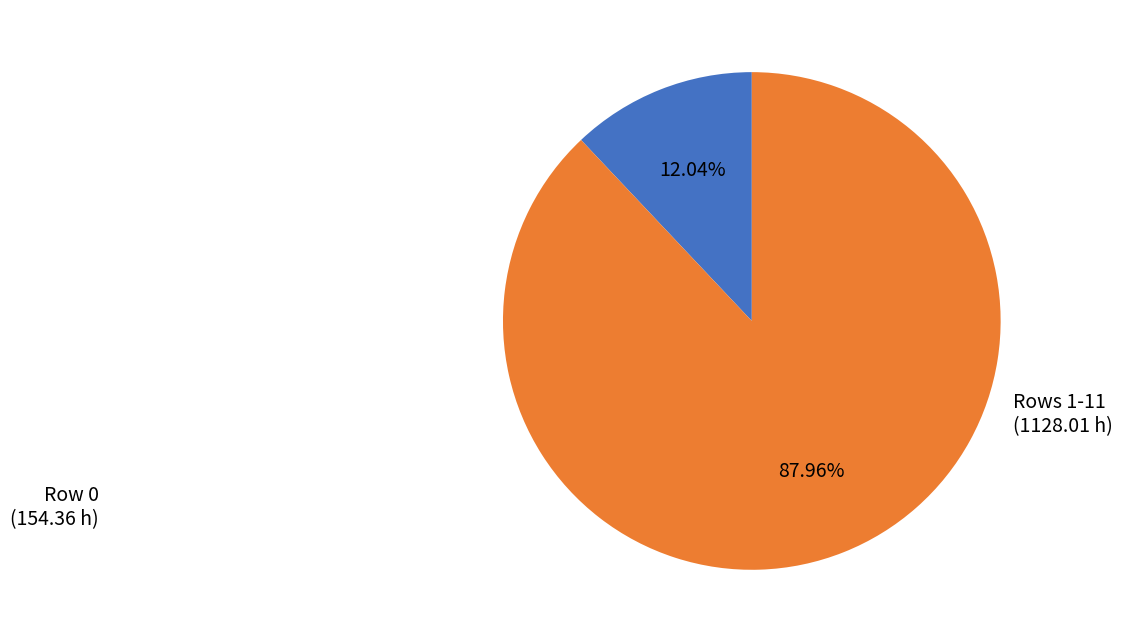

How many slices are in this pie chart?

2